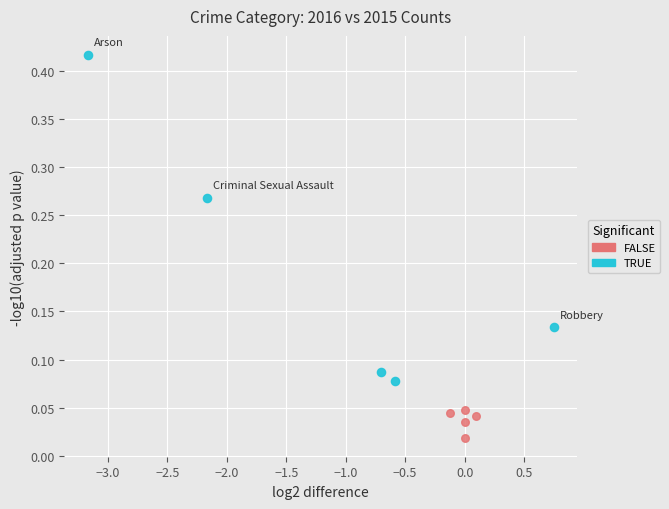

Which series reaches the maximum Y coordinate?

TRUE